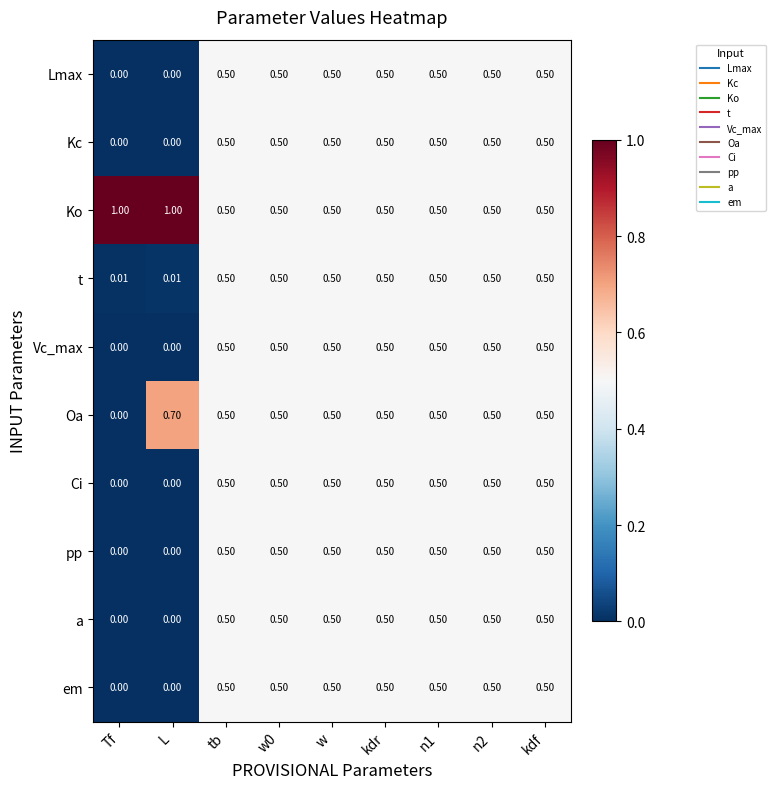

At which label does Oa reach its peak?

L